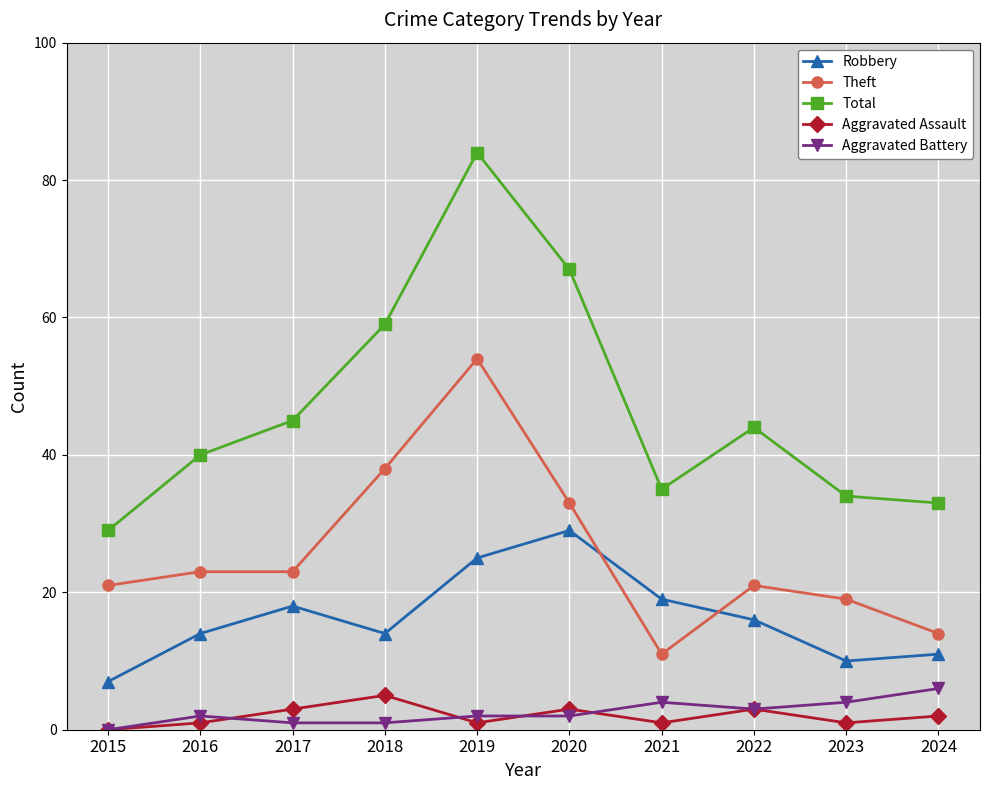

Rank the series by their maximum value, from highest to lowest.

Total, Theft, Robbery, Aggravated Battery, Aggravated Assault